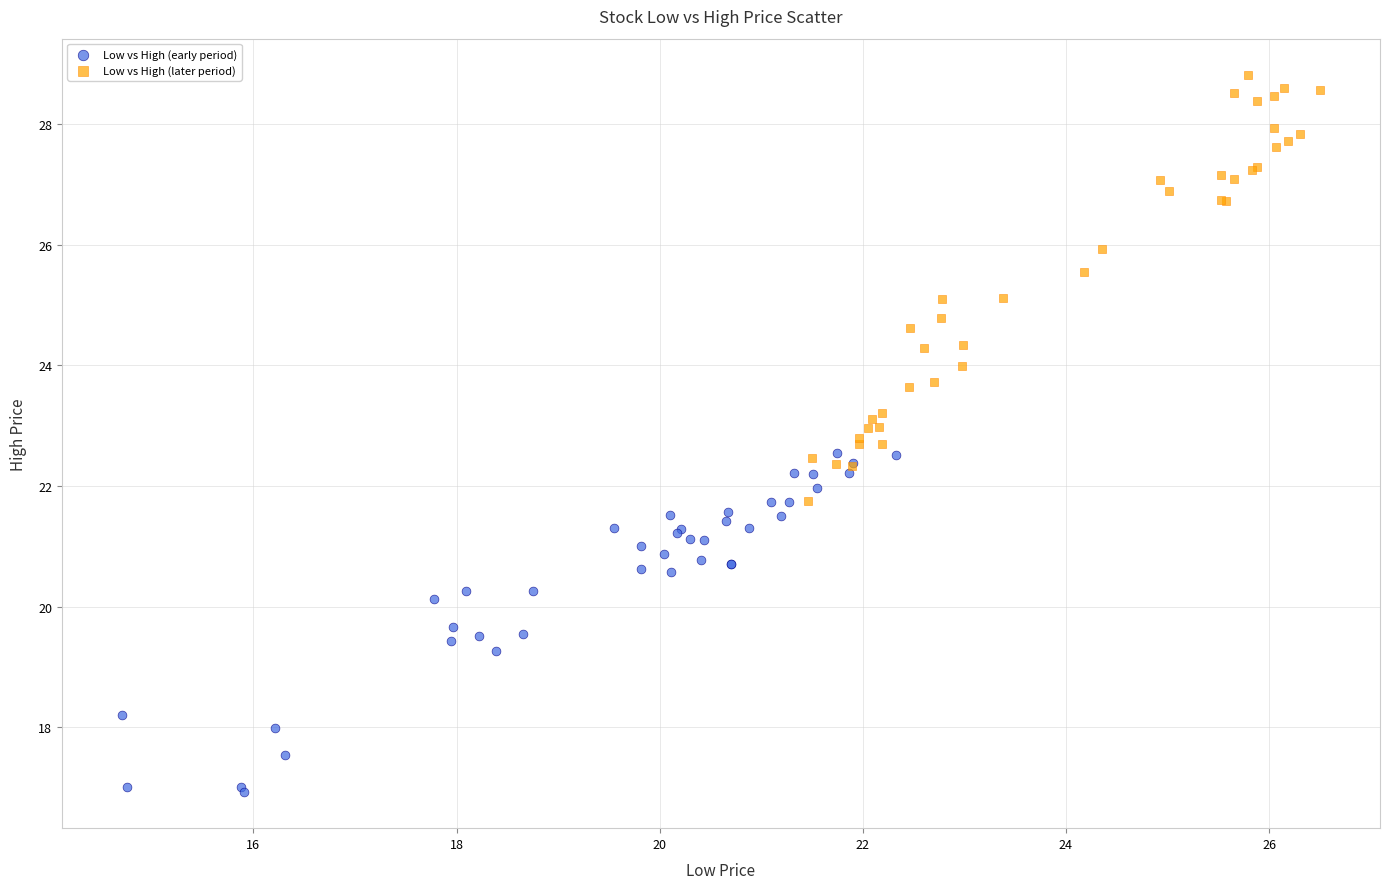

Which series contains the lowest Y value?

Low vs High (early period)